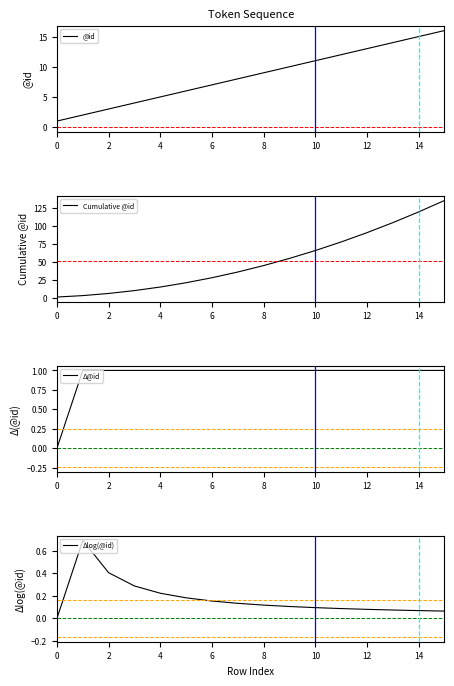

What are all the series names shown in the legend?

@id, Cumulative @id, Δ@id, Δlog(@id)